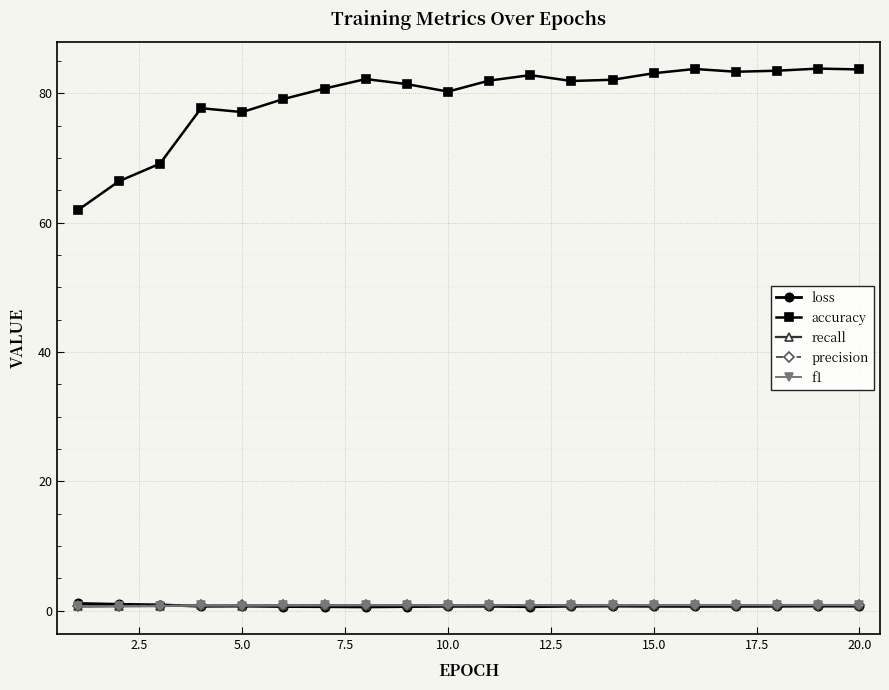

True or false: f1 has more than 2 points higher than both neighbors.

True